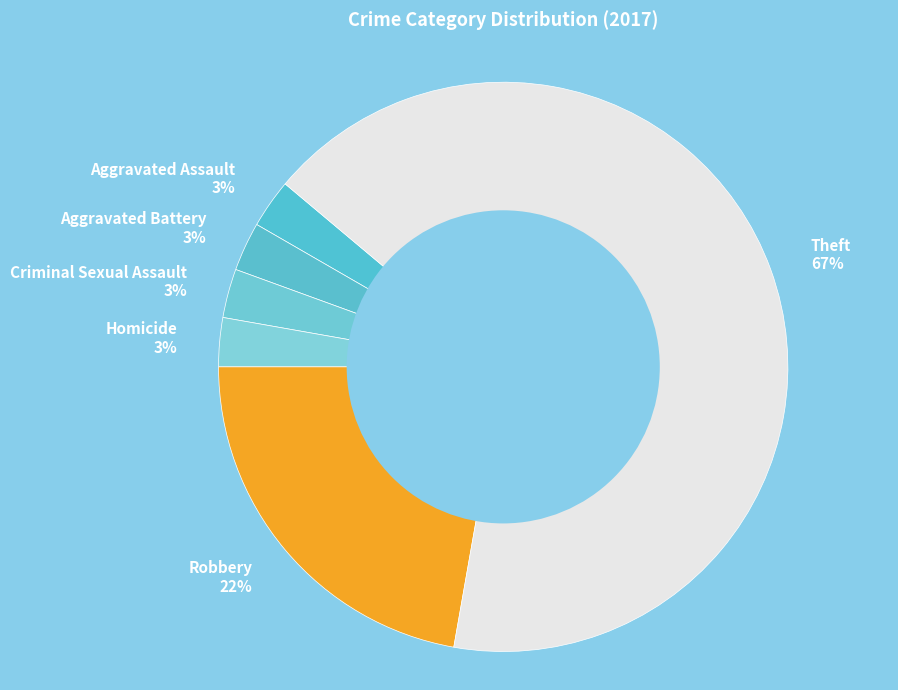

Count the number of slices in the pie.

6